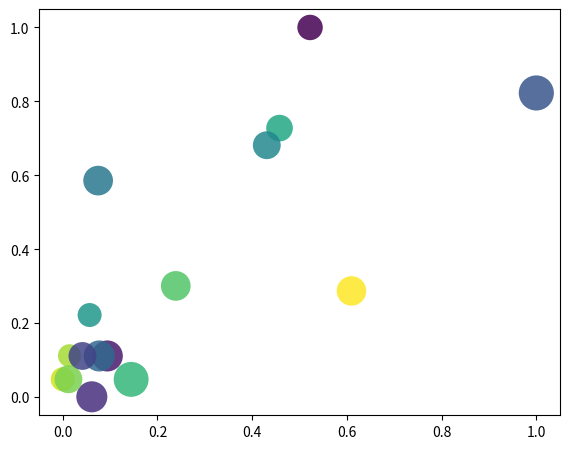

What is the range of X values (max minus min)?

1.0